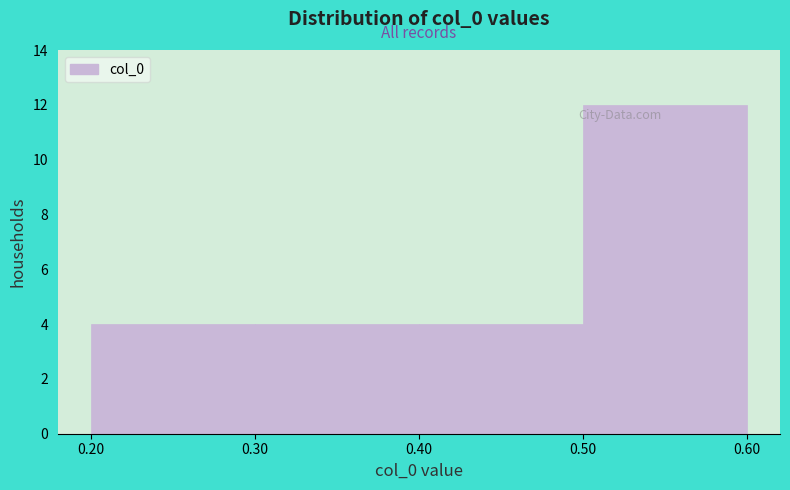

Reading left to right, transcribe this chart: for each bar, give the range it covers on the x-axis and its height. The values are not printed on the chart, so give them approximately, as read against the axis.

0.20 to 0.30: 4
0.30 to 0.40: 4
0.40 to 0.50: 4
0.50 to 0.60: 12